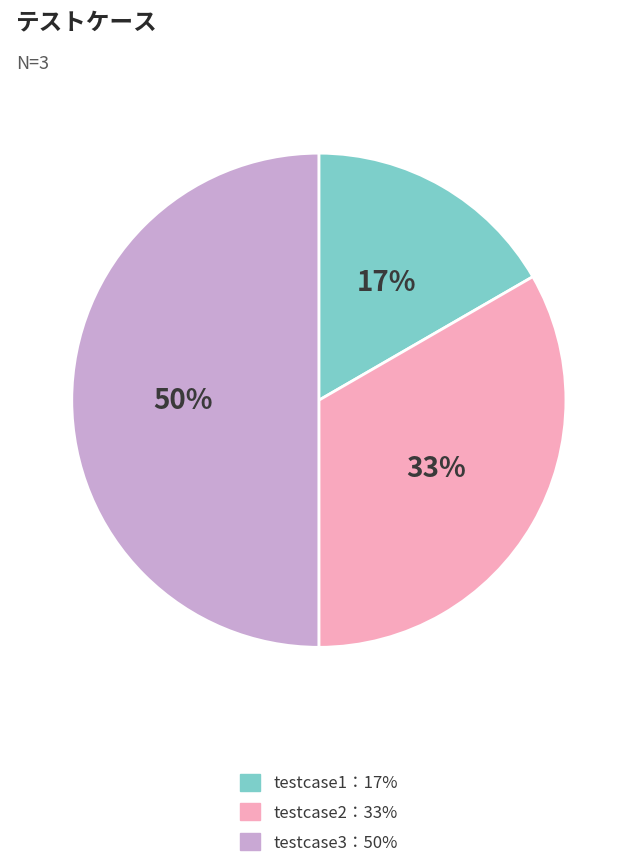

To the nearest percent, what is the difference between the largest and smallest slice percentages?

33%